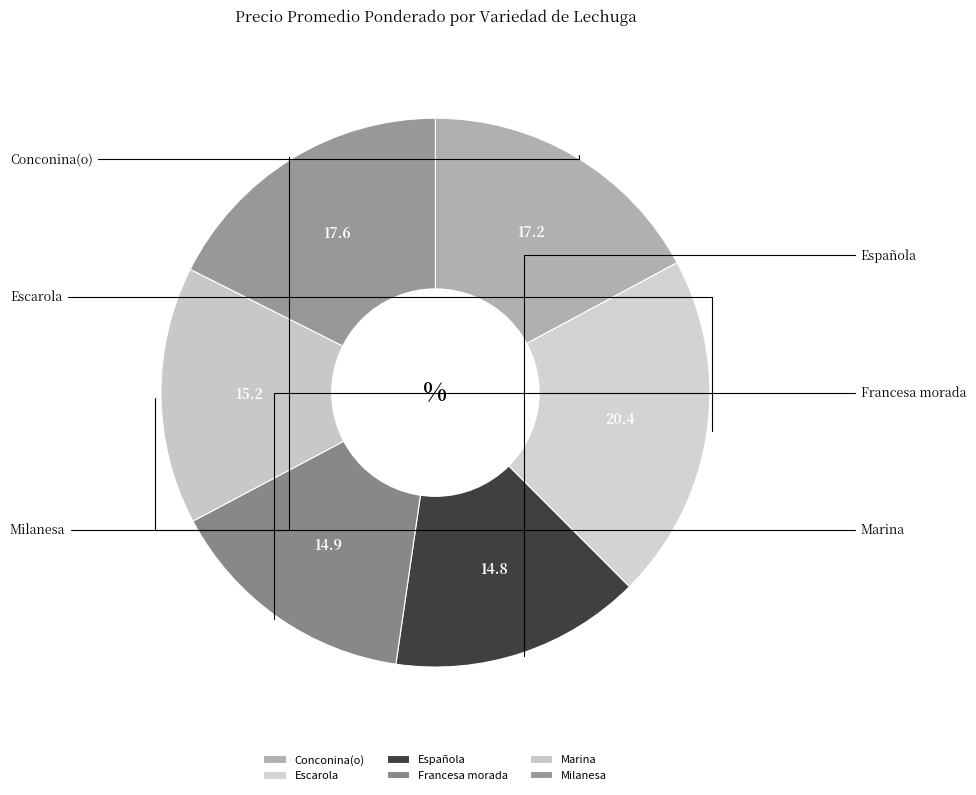

How many segments does this pie chart have?

6